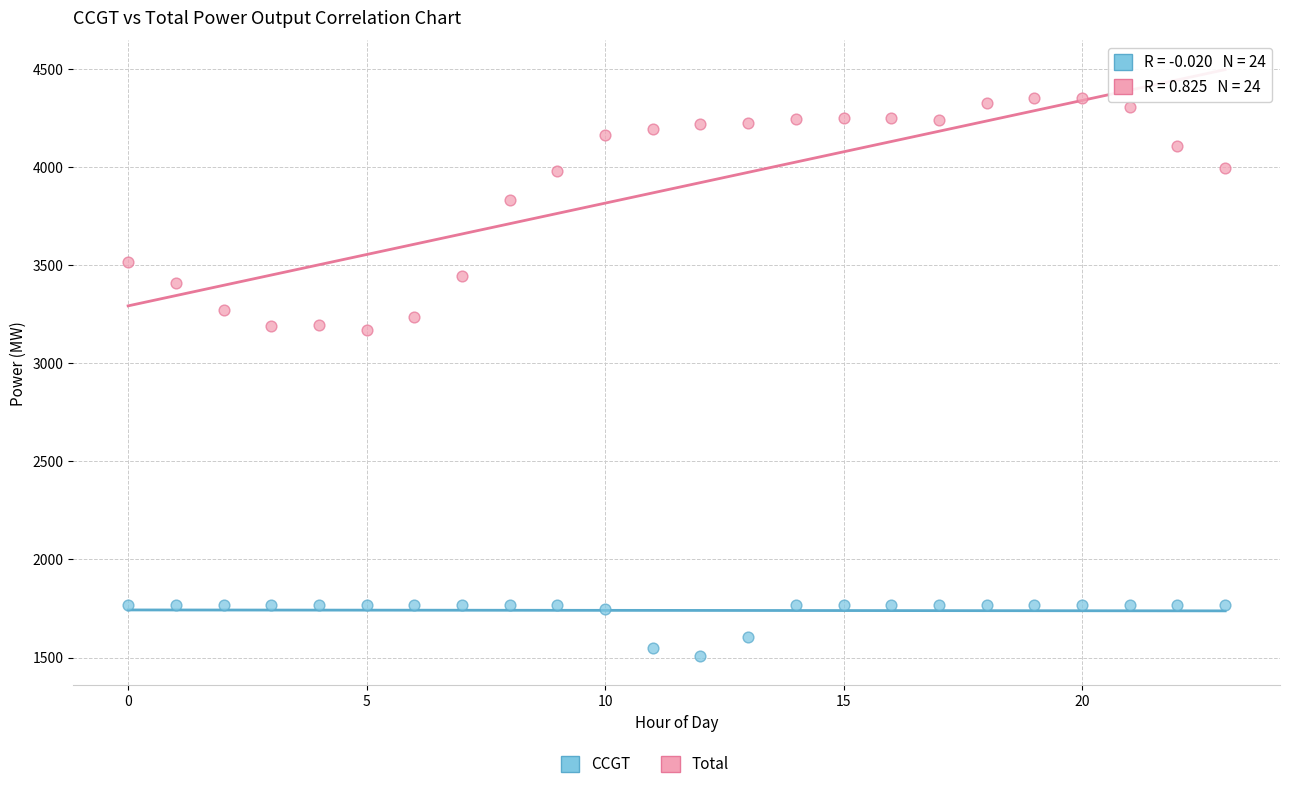

Which series has the largest Y range (max minus min)?

Total